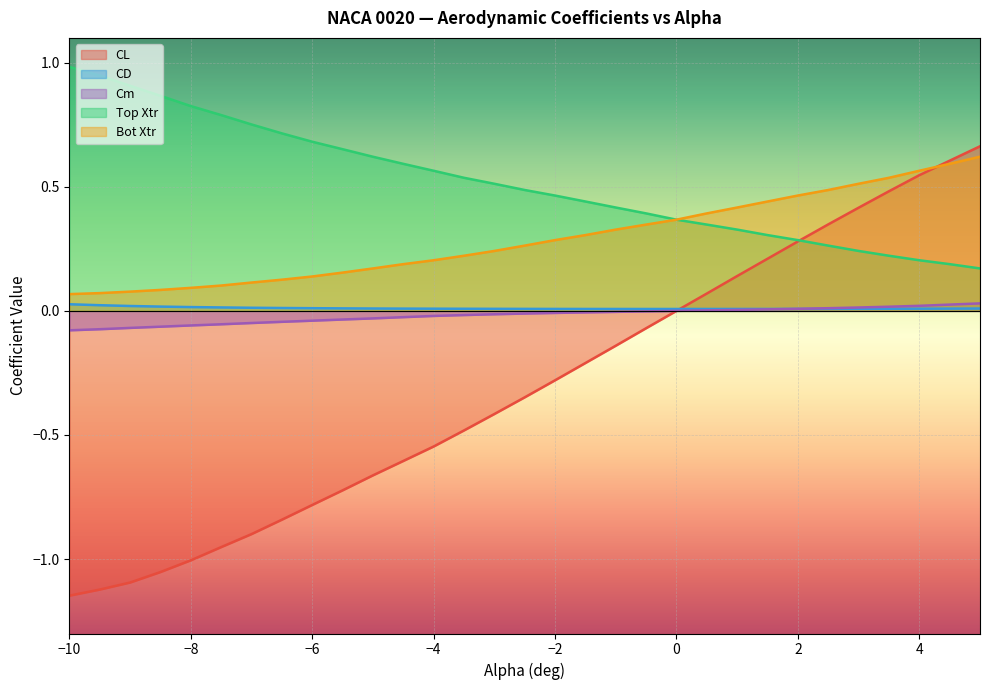

What is the total value across all series at 0.0?

0.7